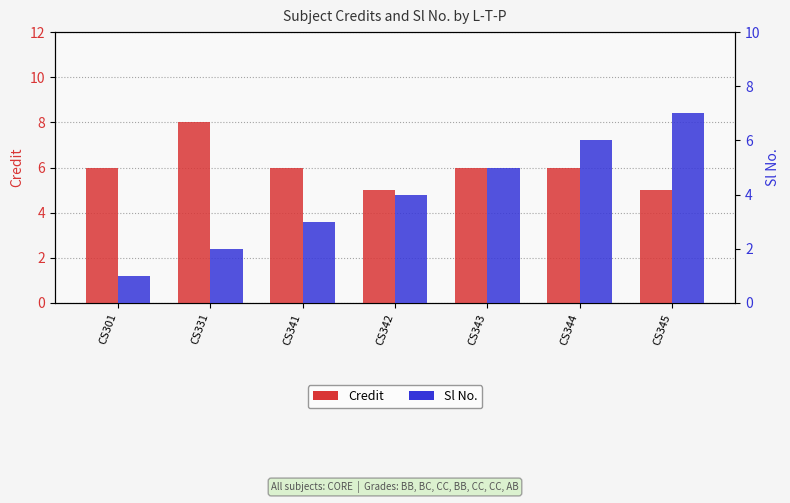

Rank the series at CS343 from lowest to highest value.

Sl No., Credit